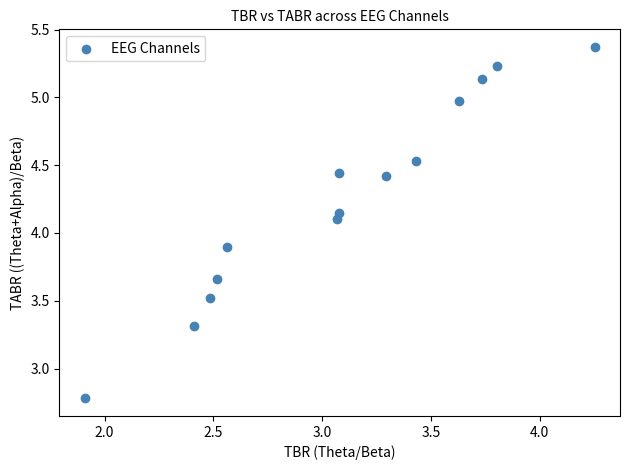

What is the range of Y values (max minus min)?

2.6